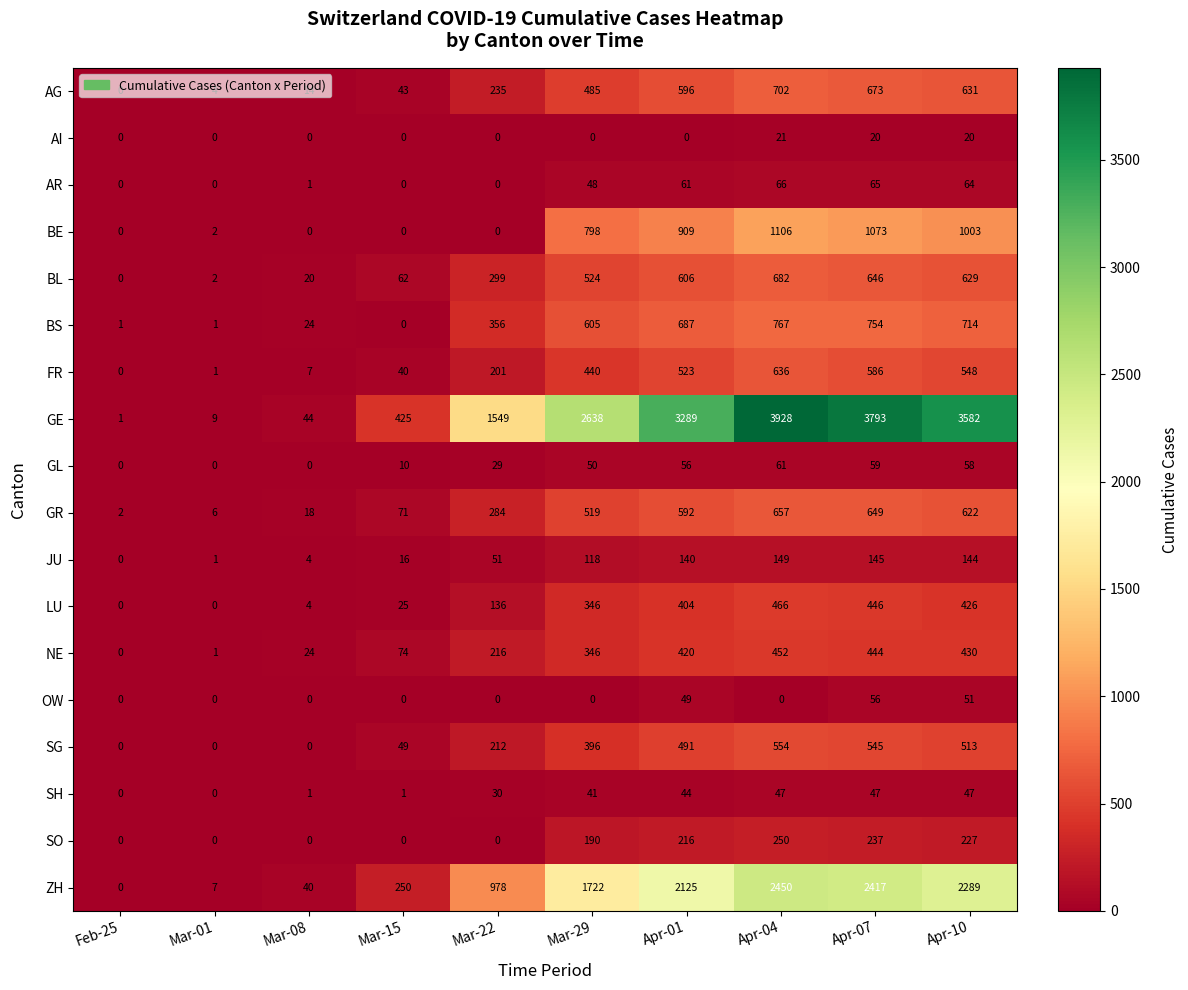

True or false: OW has a value of 0 at Mar-15.

True